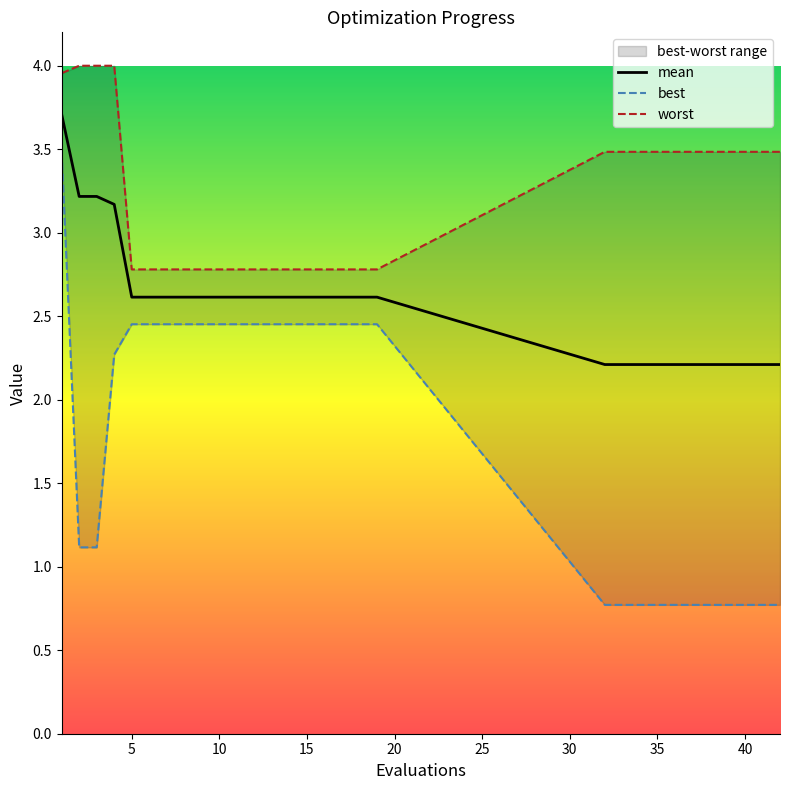

What is the sum of all mean values?

76.8